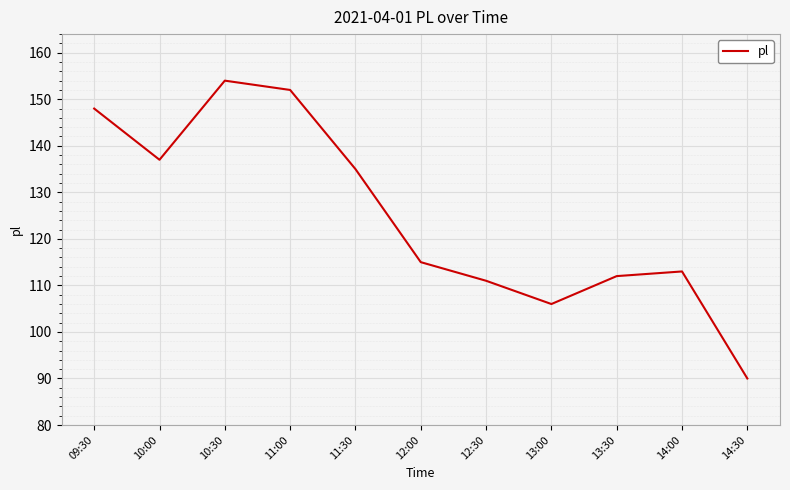

True or false: the data shows 103 at 11:00.

False